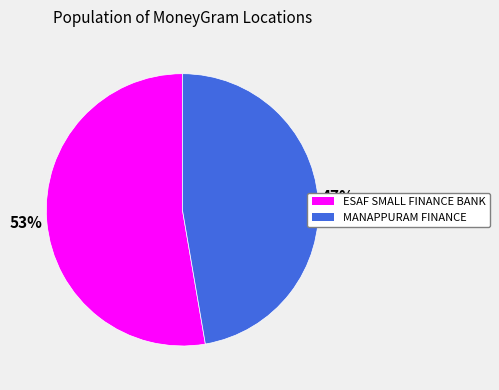

Is there any slice that represents more than half of the pie?

Yes